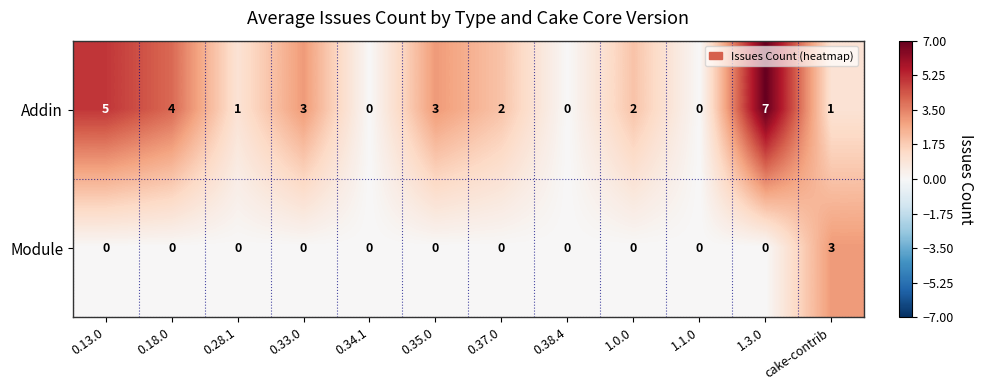

What is the total value across all series at 0.28.1?

1